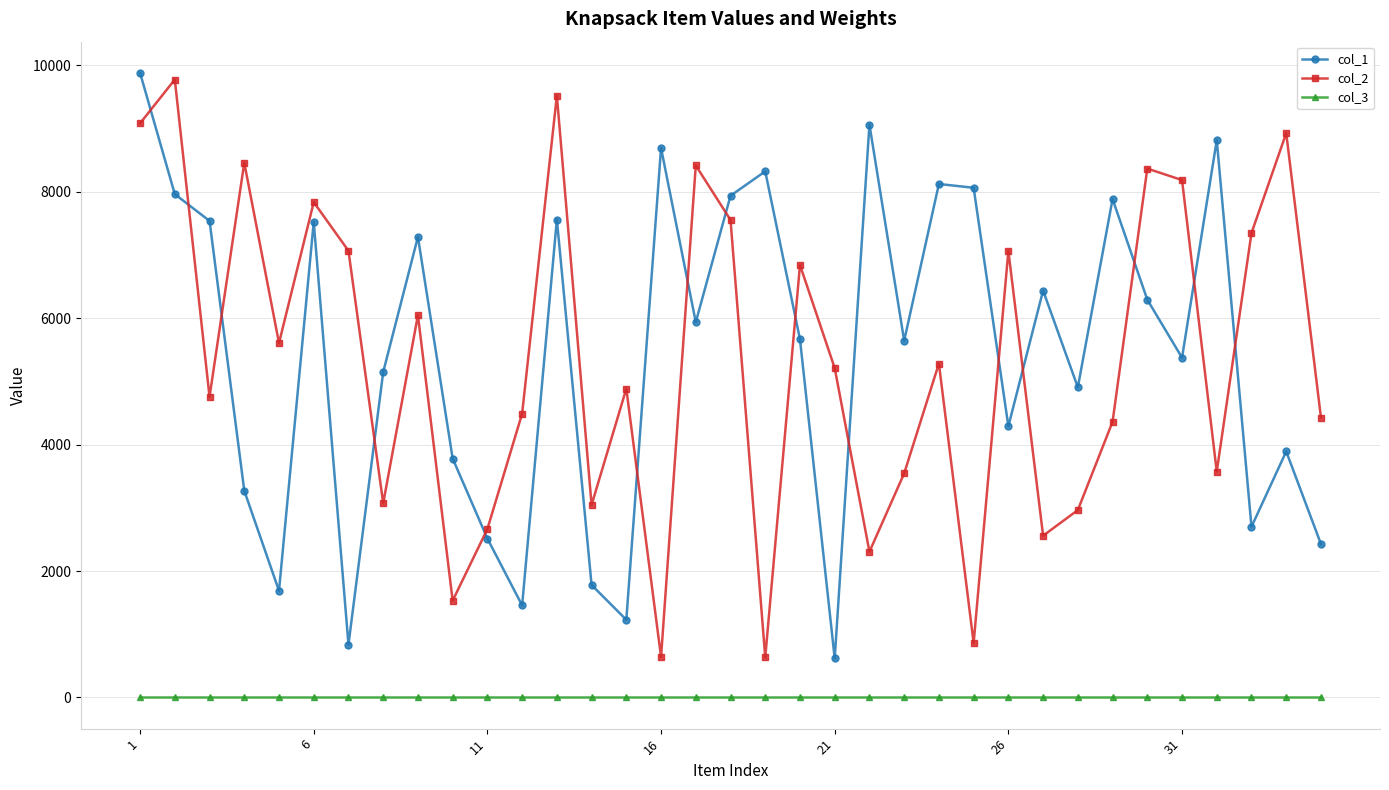

What is the average value of the col_2 series?

5341